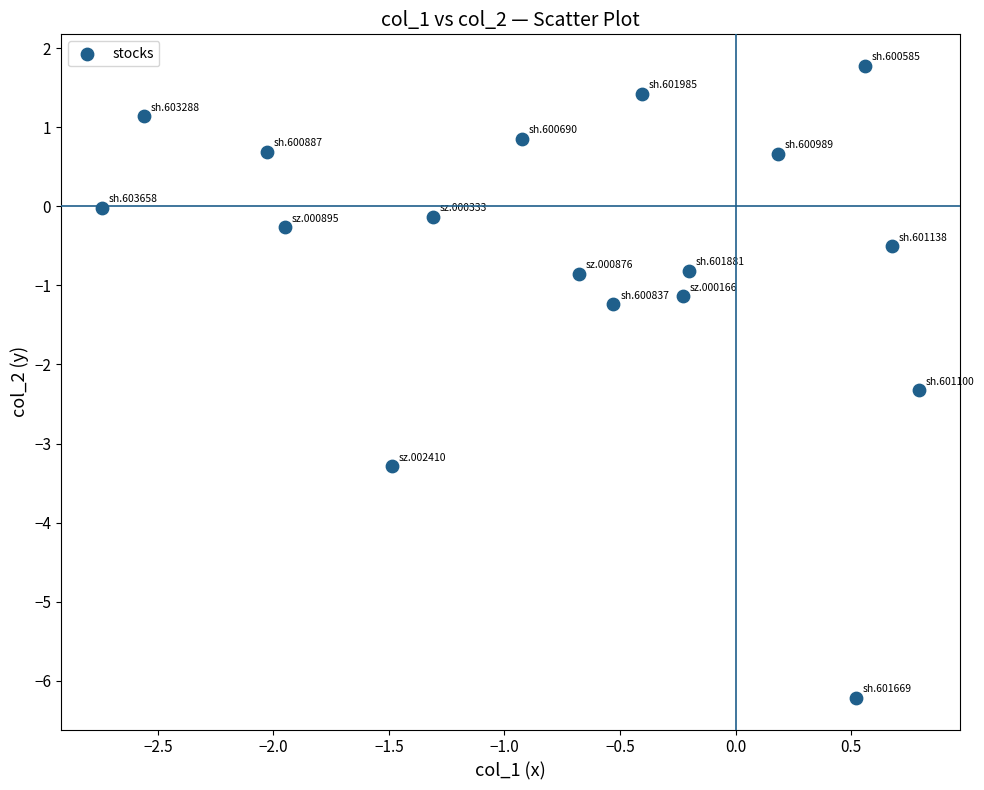

What Y value in the scatter plot is closest to -2?

-2.3